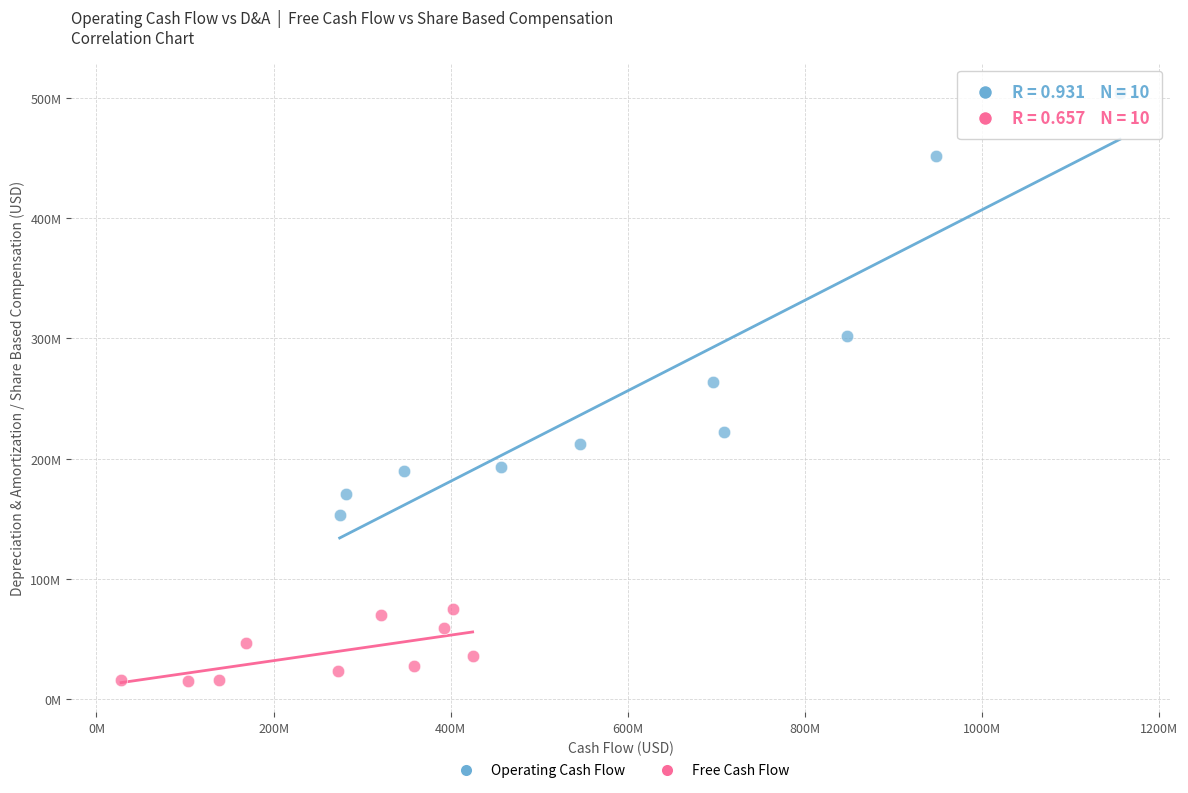

Which series reaches the minimum Y coordinate?

Free Cash Flow